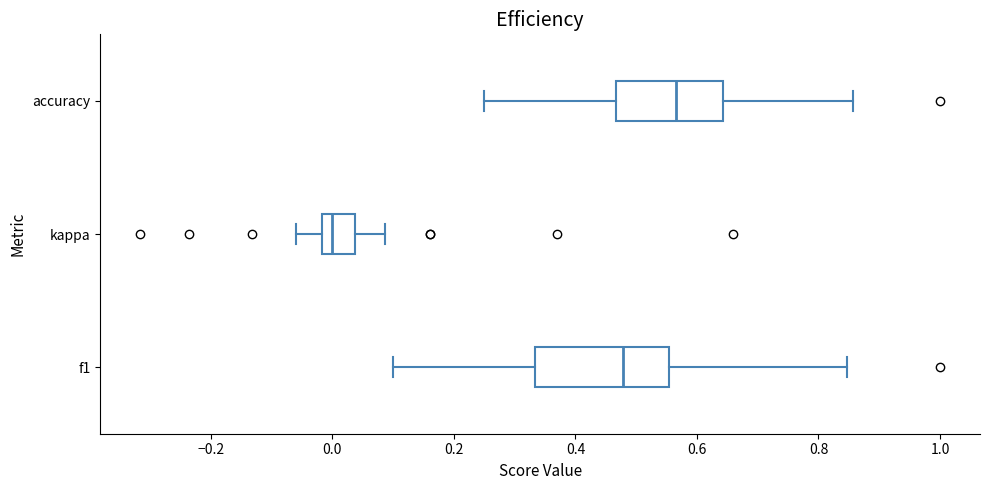

Comparing the boxes themselves (not the whiskers), which one is the widest?

f1